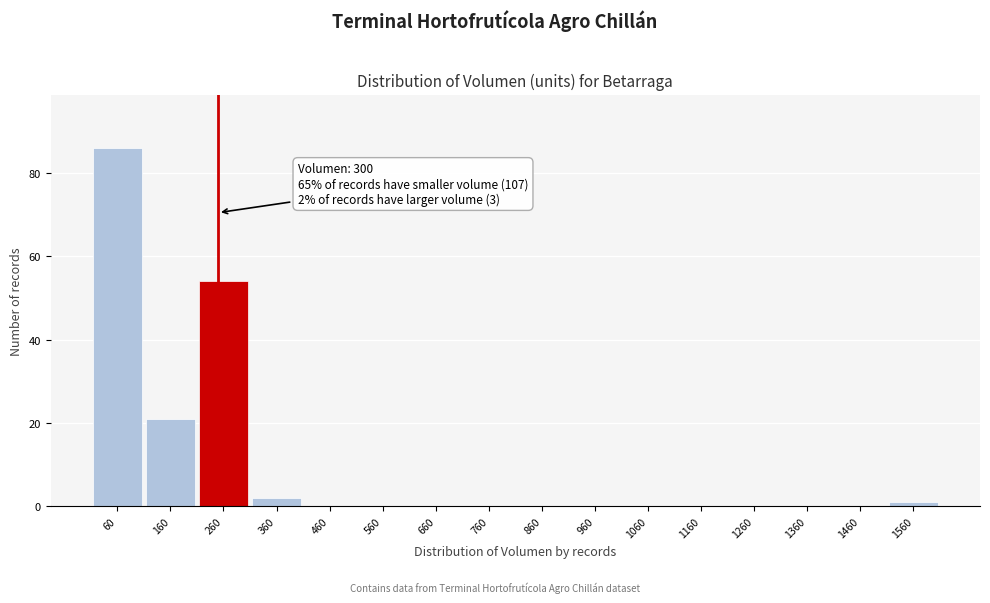

Reading right to left, transcribe all the data shown in this chart.

1560=1	1460=0	1360=0	1260=0	1160=0	1060=0	960=0	860=0	760=0	660=0	560=0	460=0	360=2	260=54	160=21	60=86